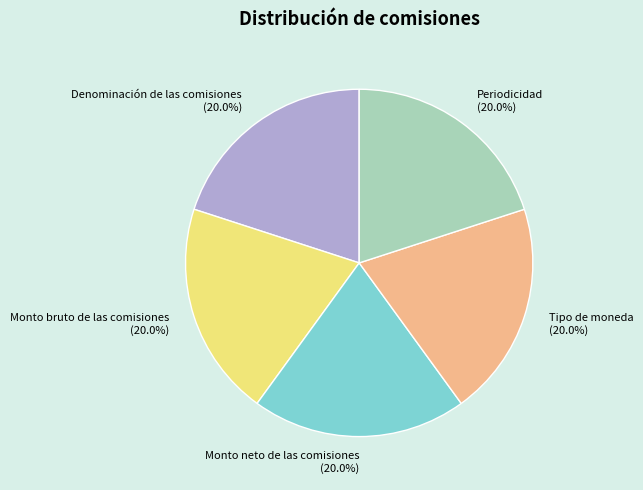

What percentage is the Monto bruto de las comisiones slice, to the nearest percent?

20%